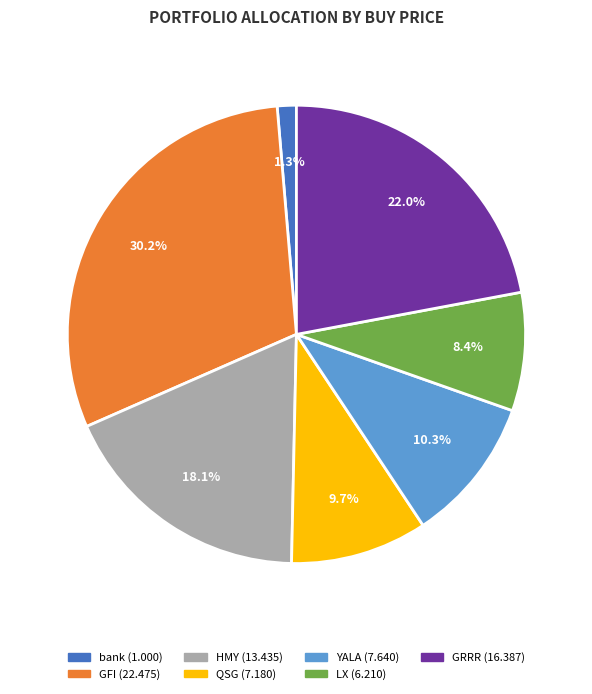

Which category has the smallest portion of the pie?

bank